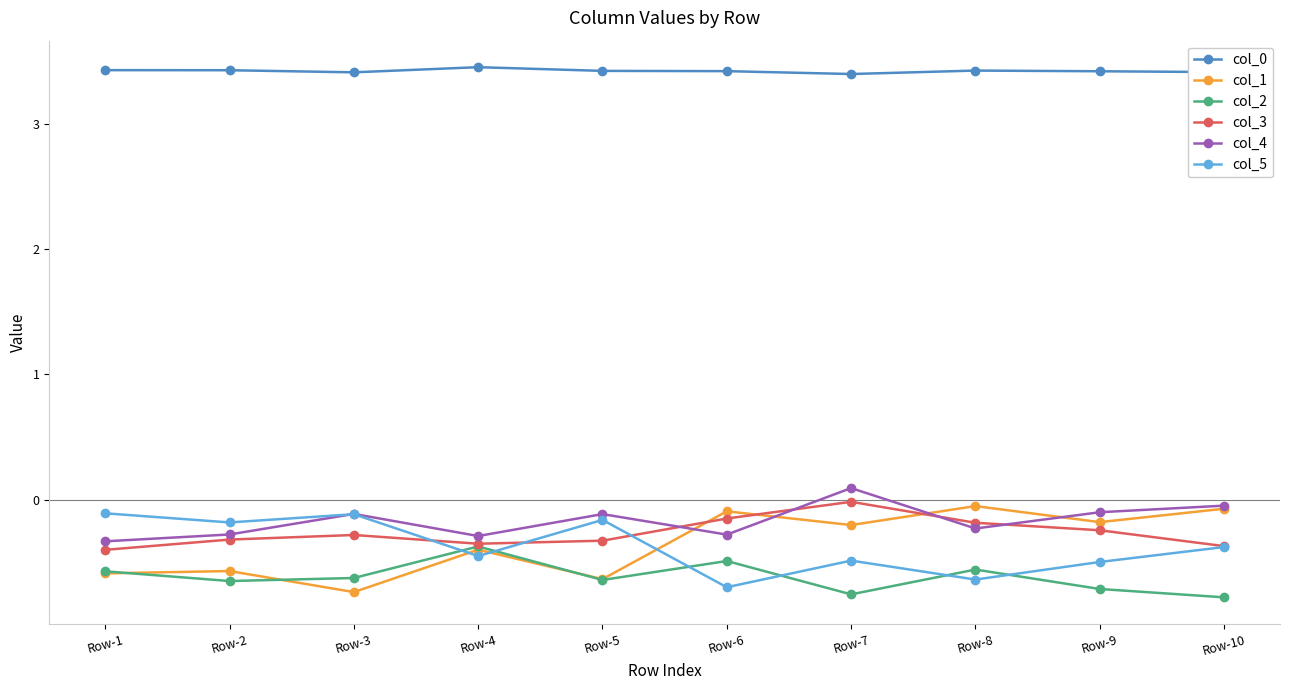

The value of col_3 at Row-7 is -0.0. True or false?

True